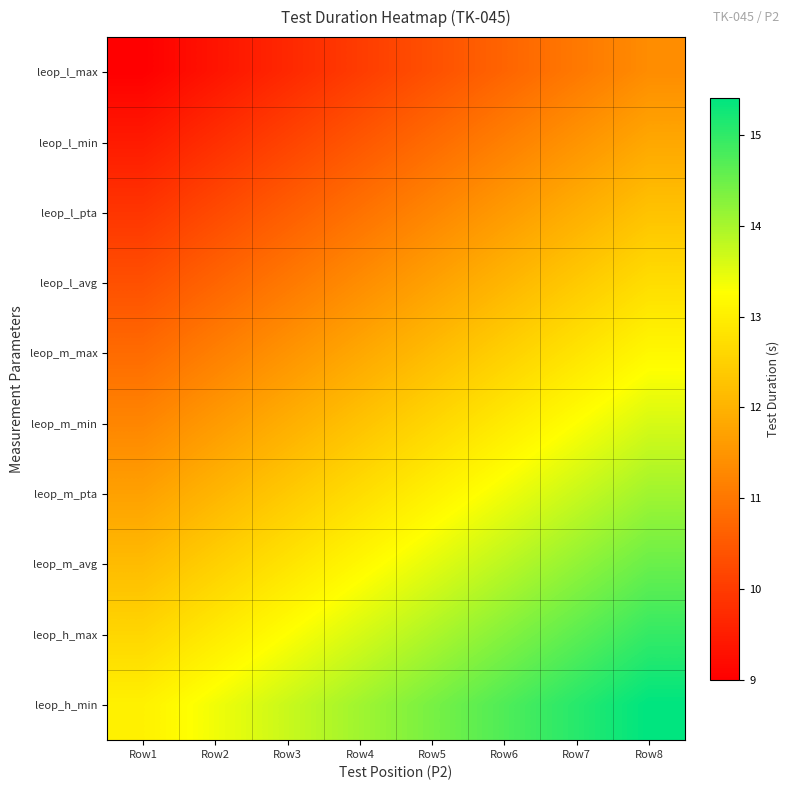

Which category has the lowest value across all series?

Row1